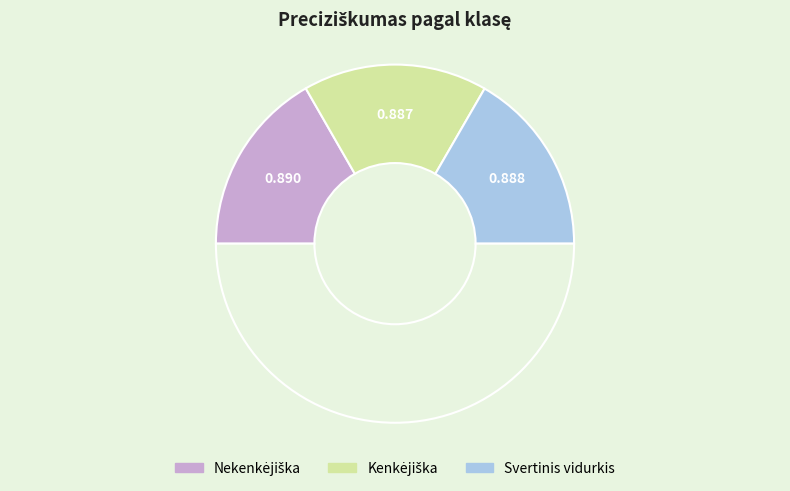

Count the number of slices in the pie.

4